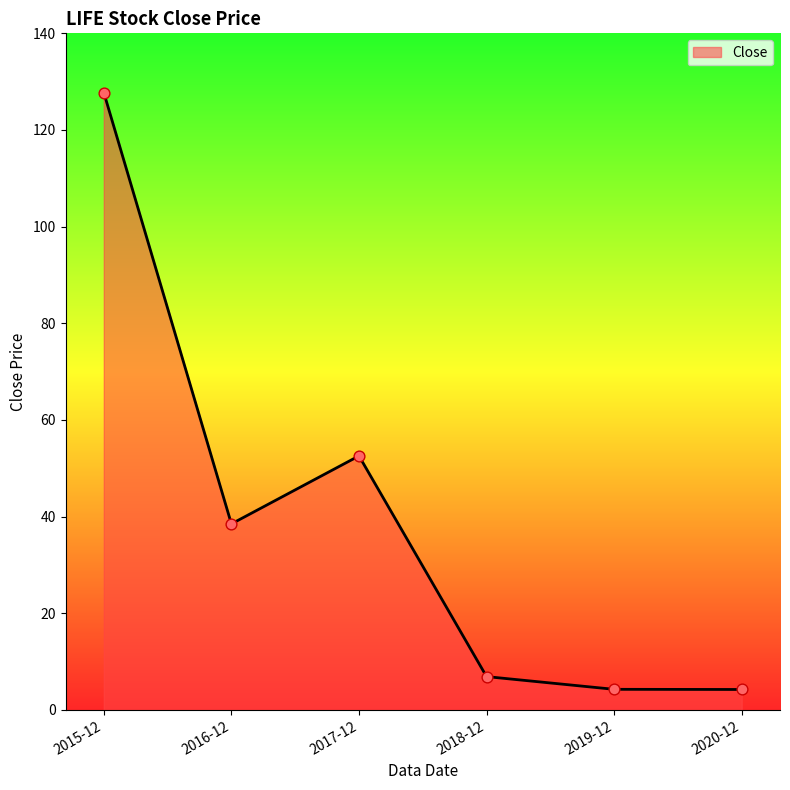

What is the ratio of the value at 2017-12 to the value at 2016-12?

1.4